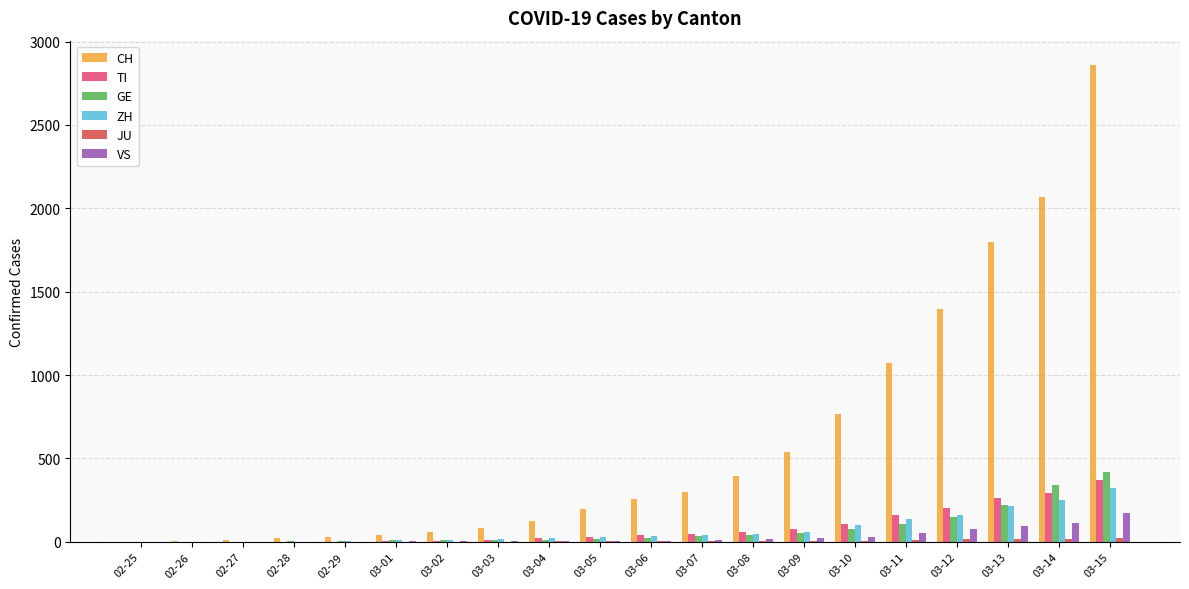

Are the bars horizontal?

No